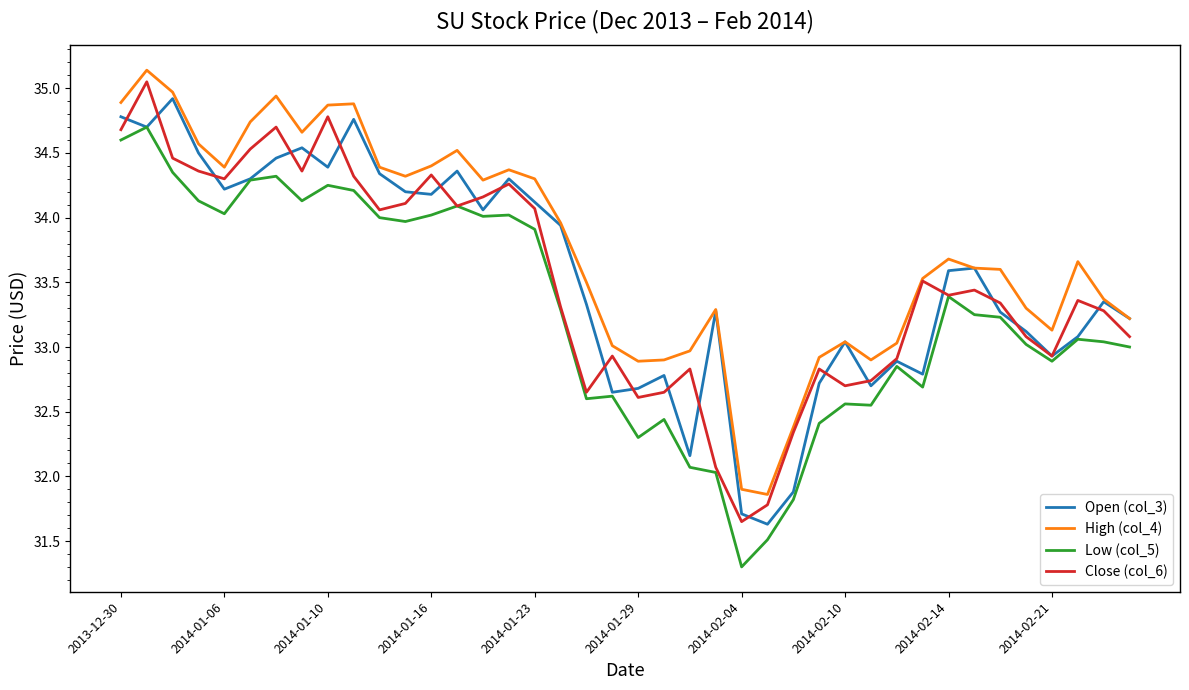

Which series has the largest total across all categories?

High (col_4)